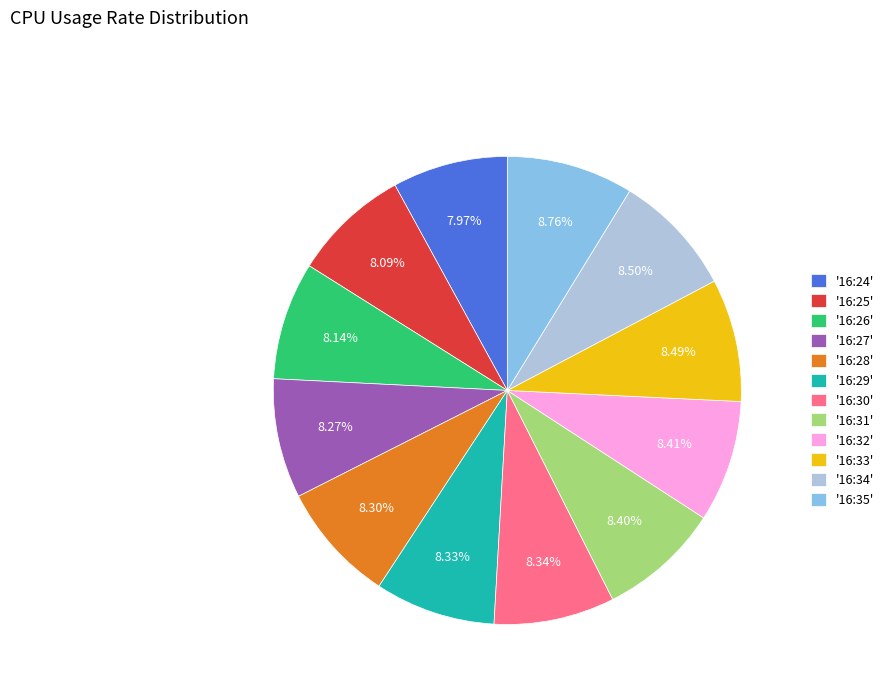

Is '16:34' the majority of the pie?

No